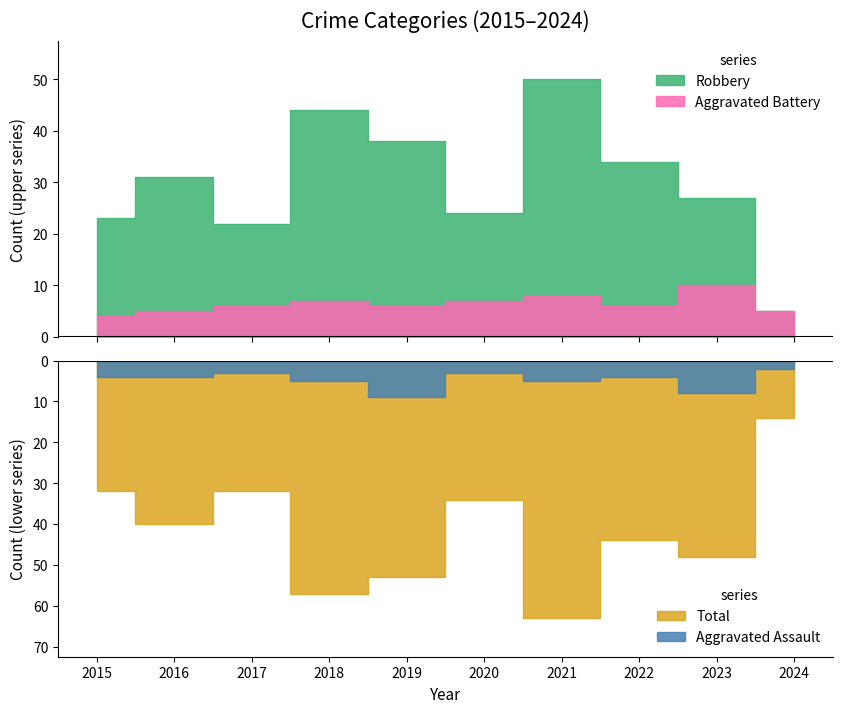

Which series has the widest spread of values?

Total